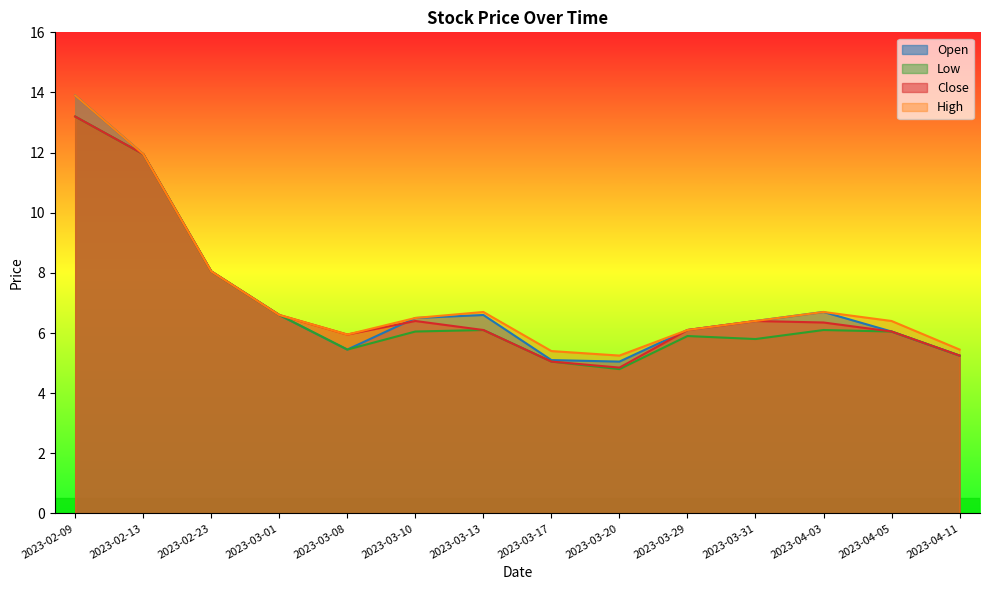

Where is High nearest to the value 9?

2023-02-23